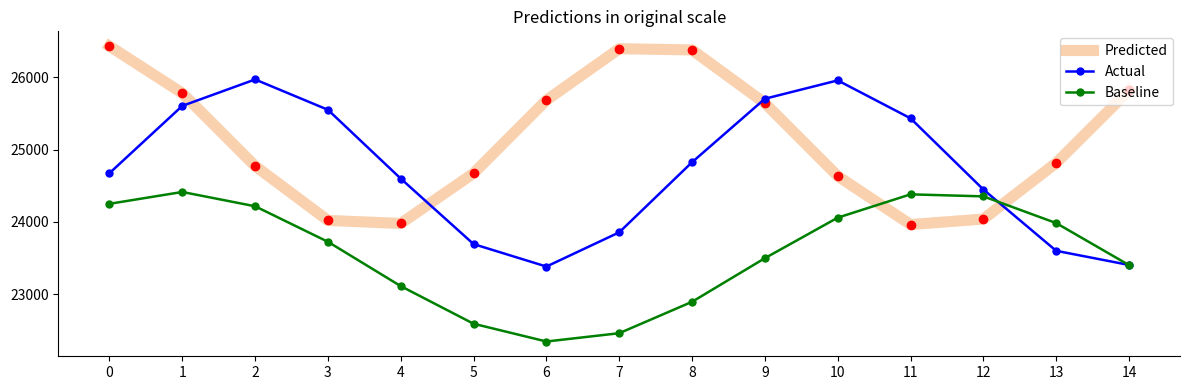

Which series ends up on top after the final intersection of Actual and Predicted?

Predicted